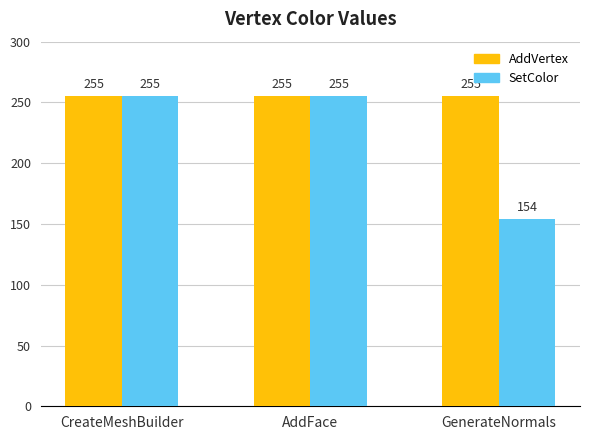

Is it true that AddVertex equals 388 at GenerateNormals?

False